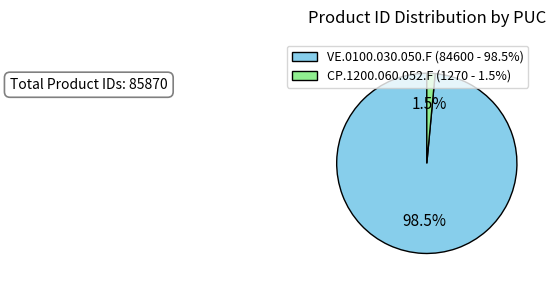

Which category has the smallest portion of the pie?

CP.1200.060.052.F